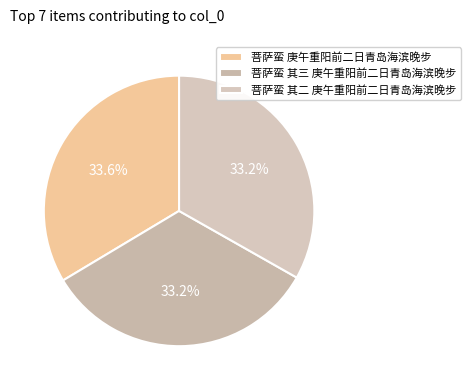

Count the number of slices in the pie.

3